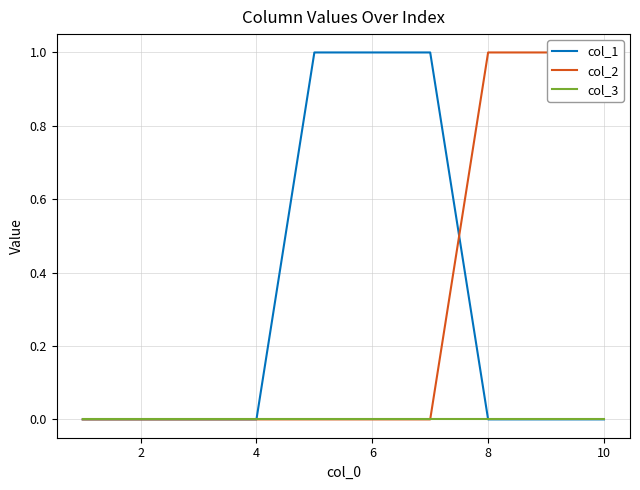

Between 9 and 6, which is larger?

9